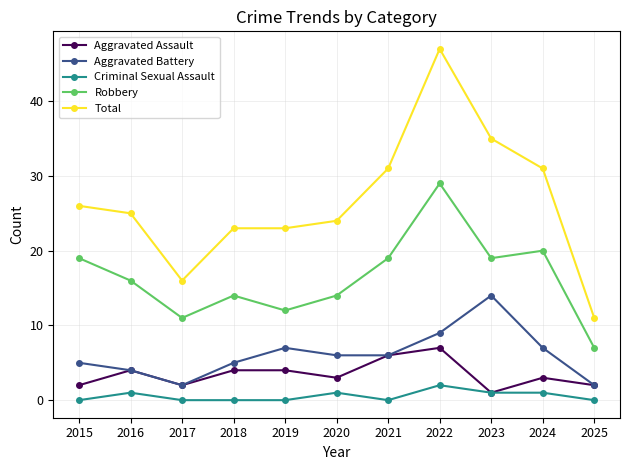

What is the difference between the highest and lowest values at 2017?

16